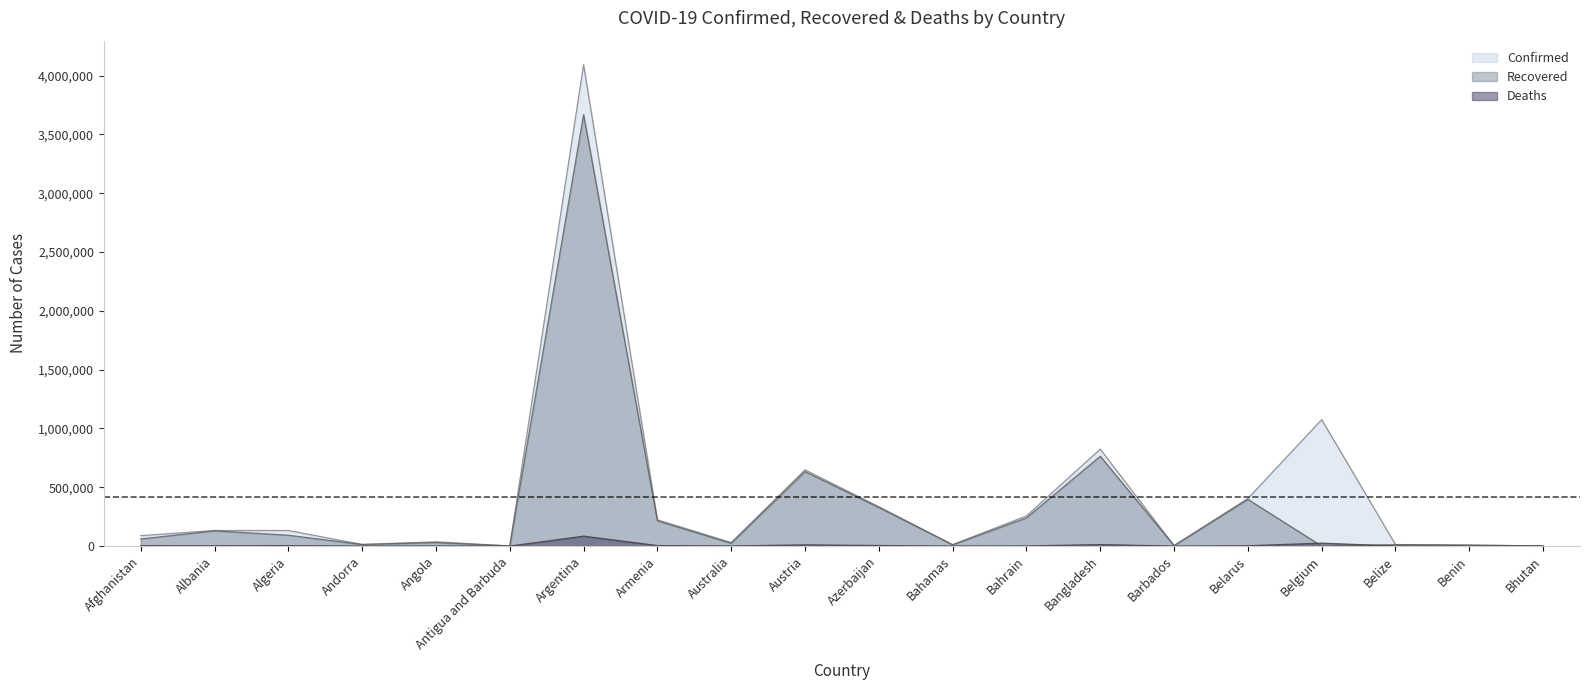

What is the spread (max minus min) of values at Bhutan?

1807